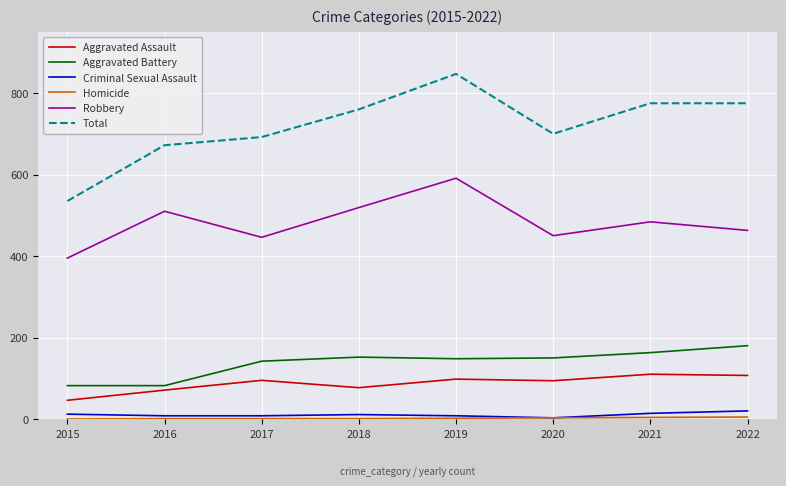

How many interior local peaks does the Robbery series have?

3